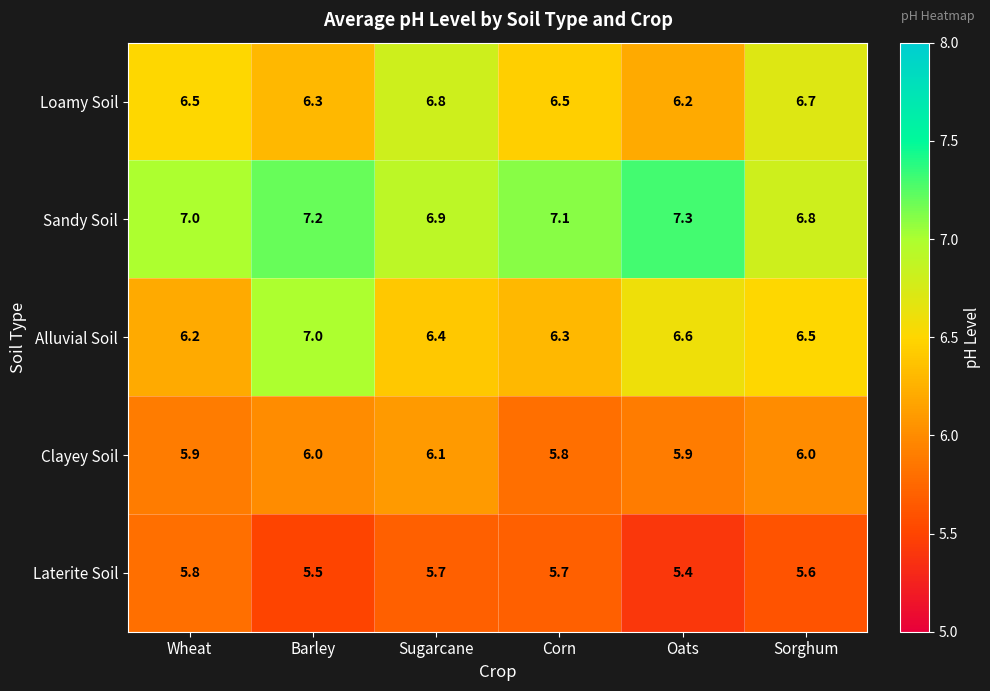

What is the smallest value displayed?

5.4